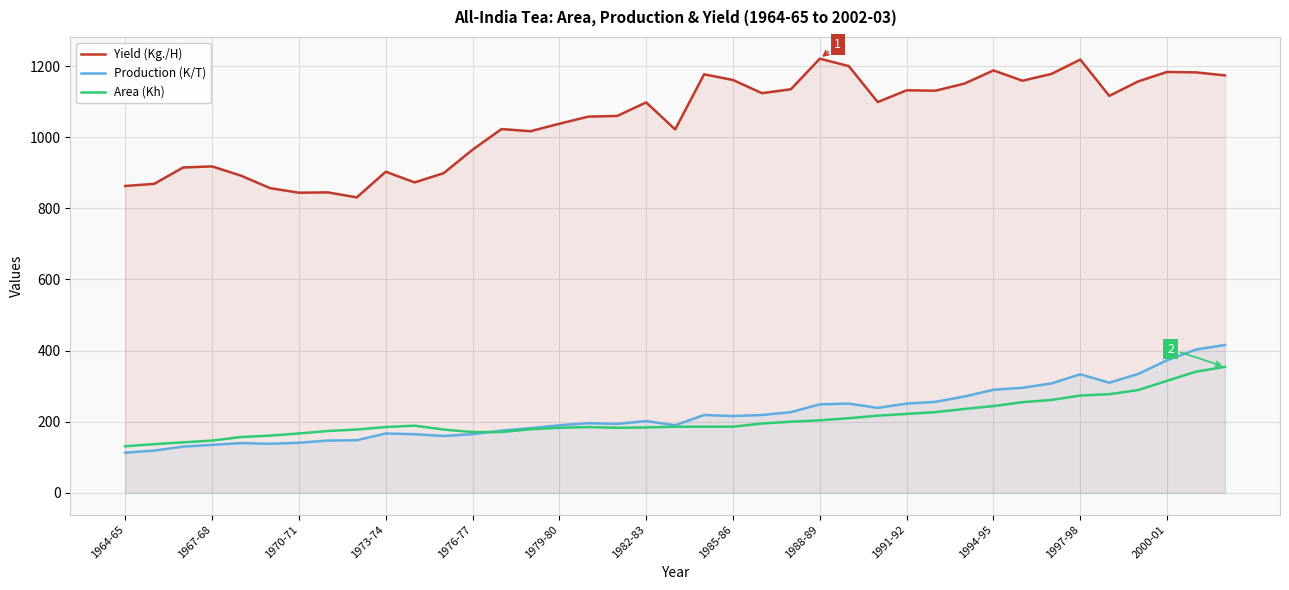

What is the lowest value of the Yield (Kg./H) series?

831.0